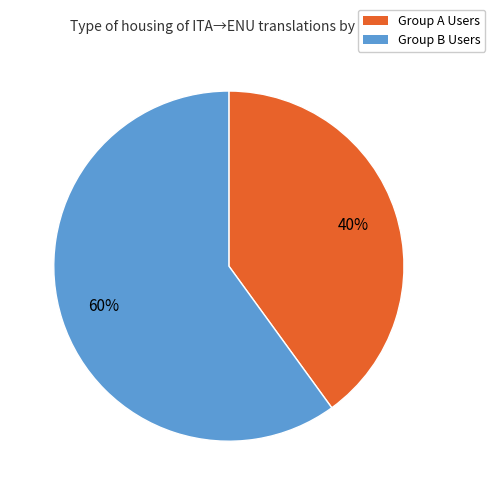

To the nearest percent, what percentage of the pie is Group B Users?

60%